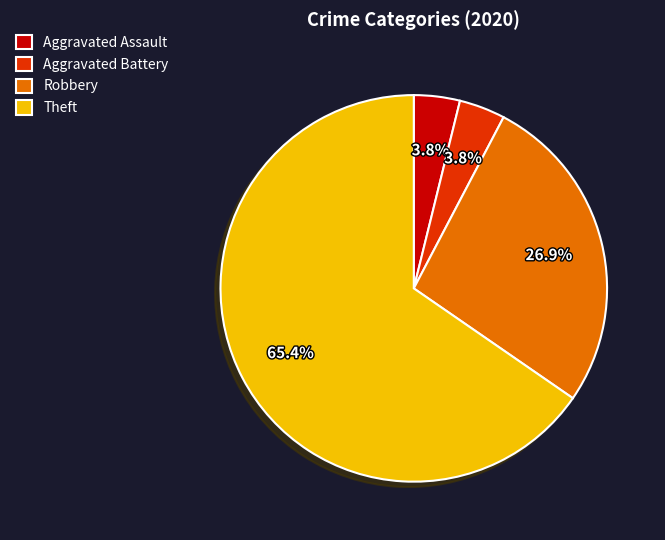

What is the largest slice in the pie chart?

Theft